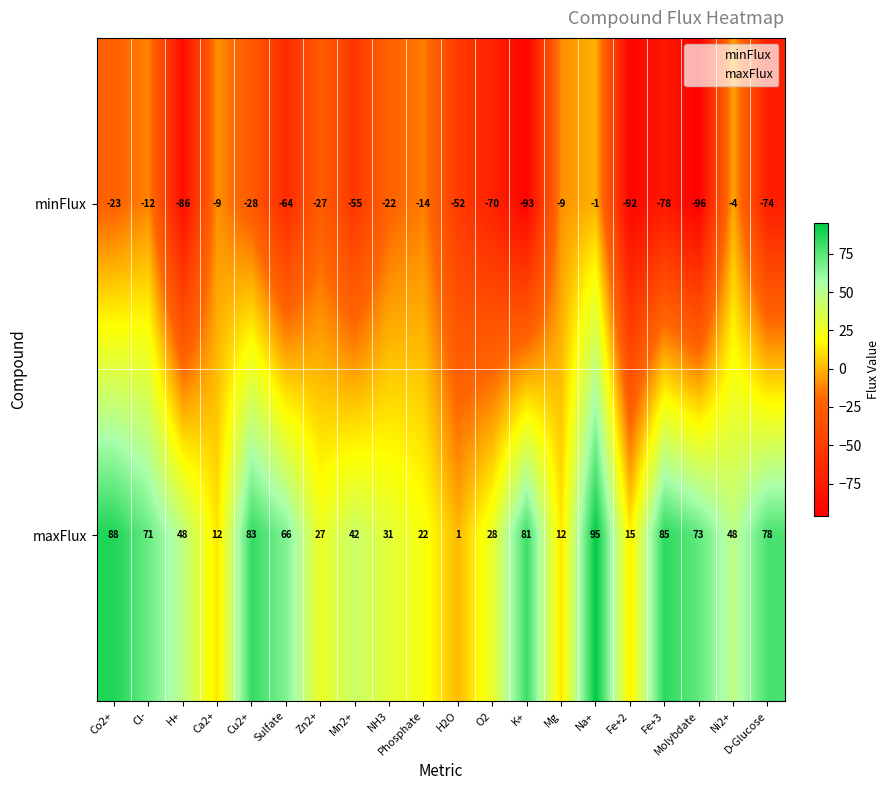

What is the difference between the minFlux values at Fe+2 and Ni2+?

88